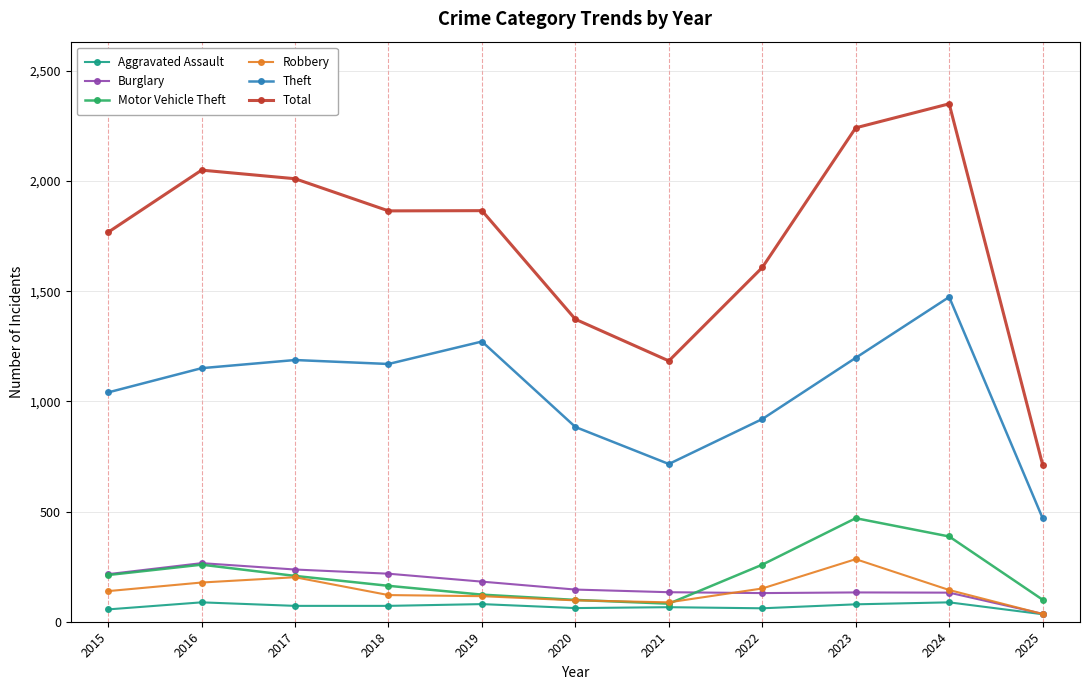

True or false: Theft and Motor Vehicle Theft cross at least once.

False